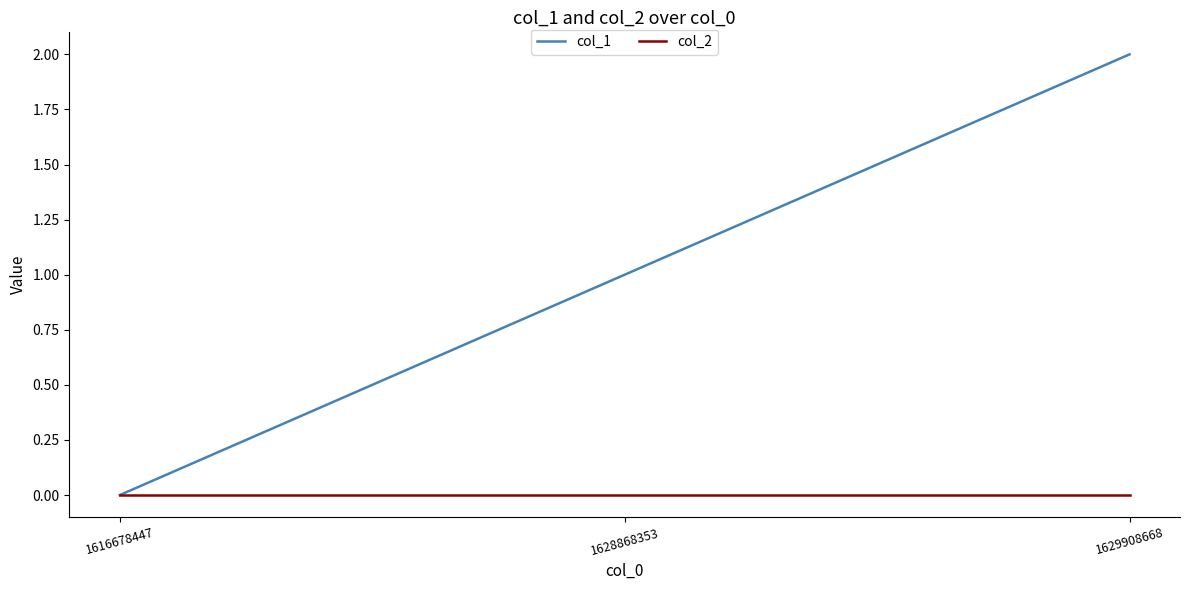

List the labels in order of col_1 value, smallest first.

1616678447, 1628868353, 1629908668